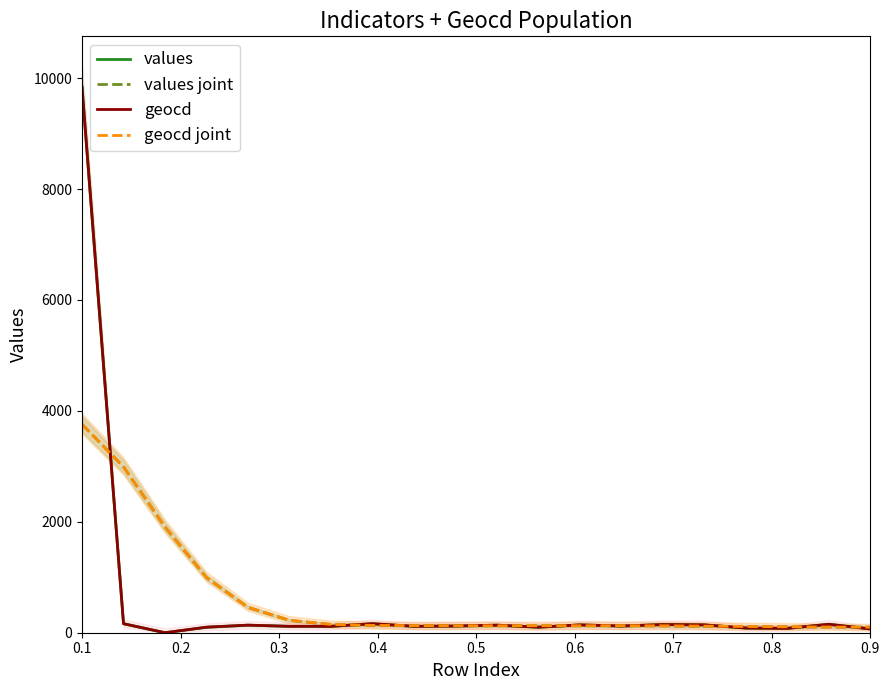

What value does the geocd joint series have at 0.6?

223.9